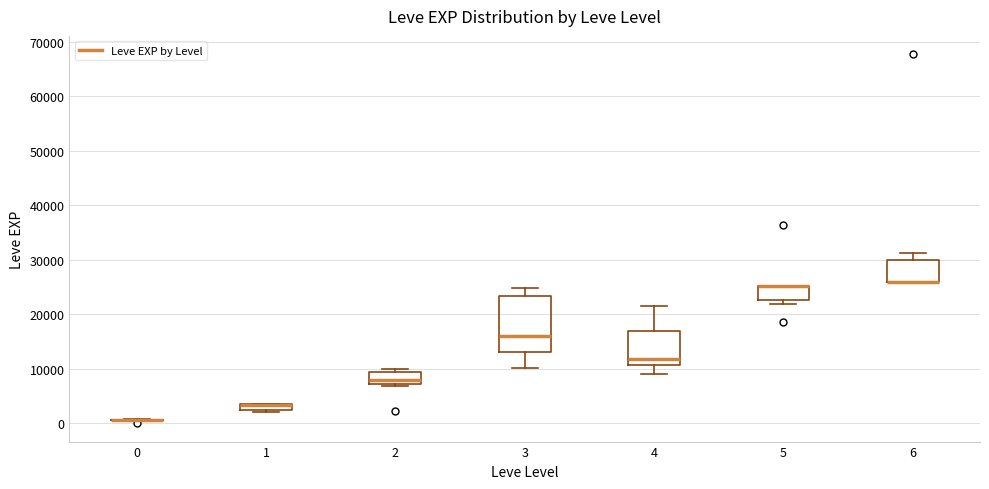

Where does the upper whisker of the box at x = 6 end on the y-axis? The values are not printed on the chart, so give them approximately, as read against the axis.

31000